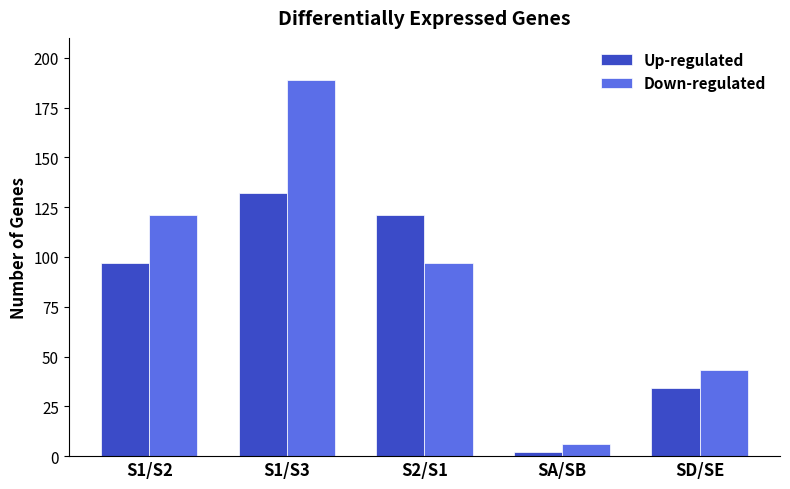

At which category is the sum across all series the highest?

S1/S3